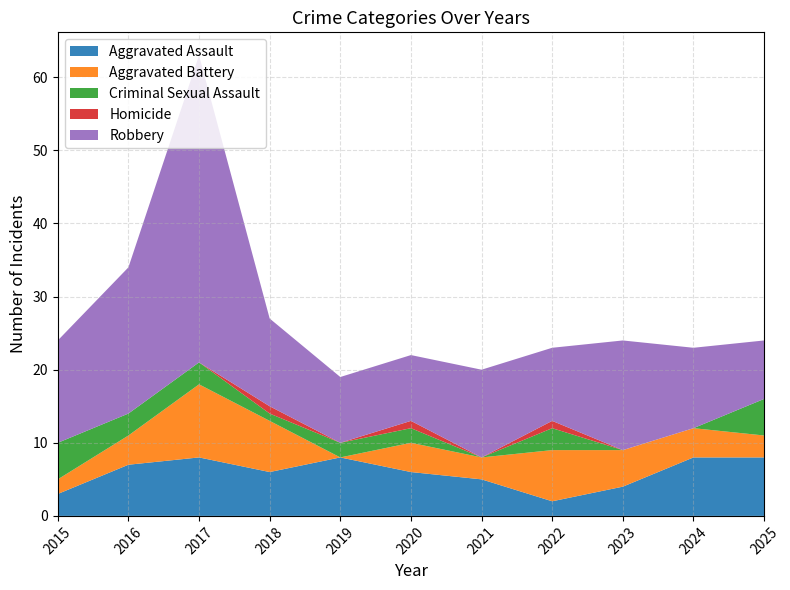

Reading left to right, what are all the values shown in this chart?

Aggravated Assault: 2015=3	2016=7	2017=8	2018=6	2019=8	2020=6	2021=5	2022=2	2023=4	2024=8	2025=8
Aggravated Battery: 2015=2	2016=4	2017=10	2018=7	2019=0	2020=4	2021=3	2022=7	2023=5	2024=4	2025=3
Criminal Sexual Assault: 2015=5	2016=3	2017=3	2018=1	2019=2	2020=2	2021=0	2022=3	2023=0	2024=0	2025=5
Homicide: 2015=0	2016=0	2017=0	2018=1	2019=0	2020=1	2021=0	2022=1	2023=0	2024=0	2025=0
Robbery: 2015=14	2016=20	2017=42	2018=12	2019=9	2020=9	2021=12	2022=10	2023=15	2024=11	2025=8